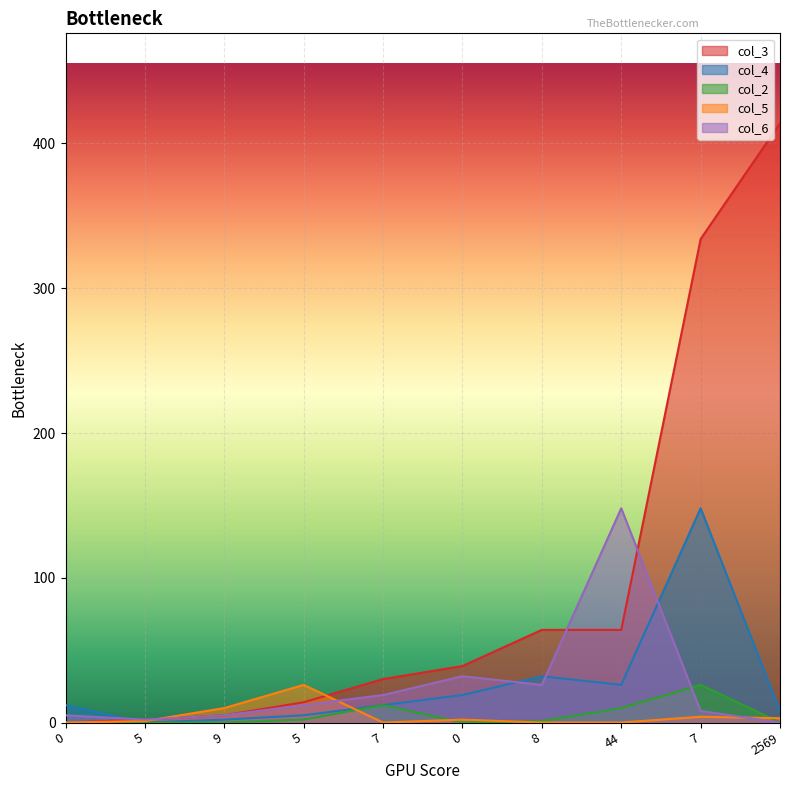

Where do col_2 and col_6 first cross each other?

44 and 7